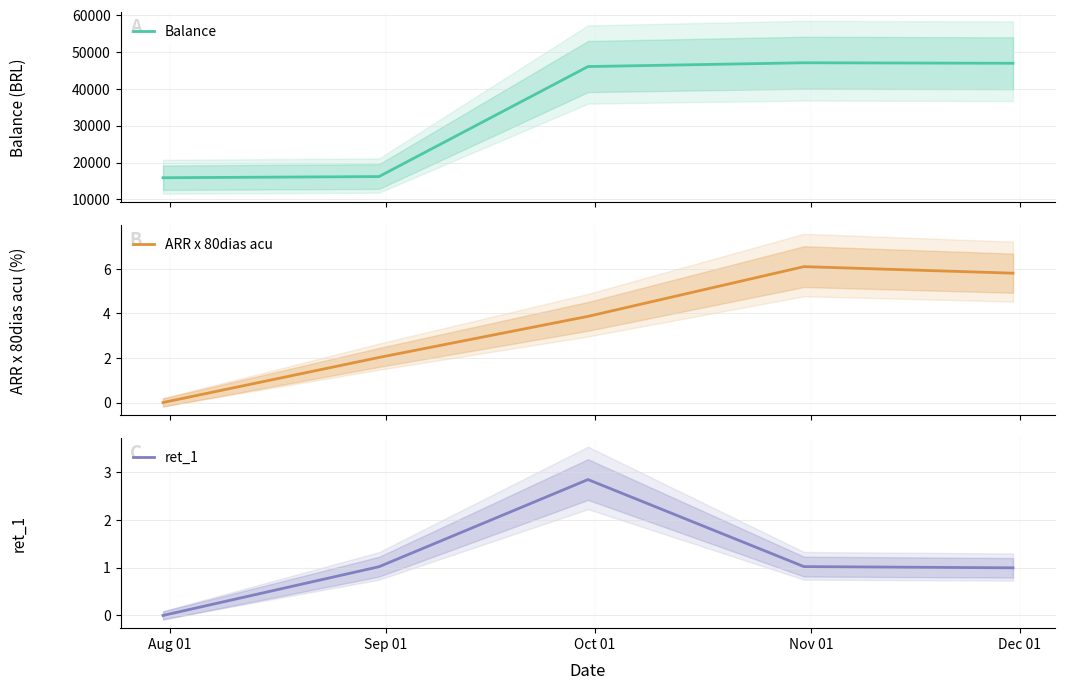

Rank the series by their maximum value, from highest to lowest.

Balance, ARR x 80dias acu, ret_1